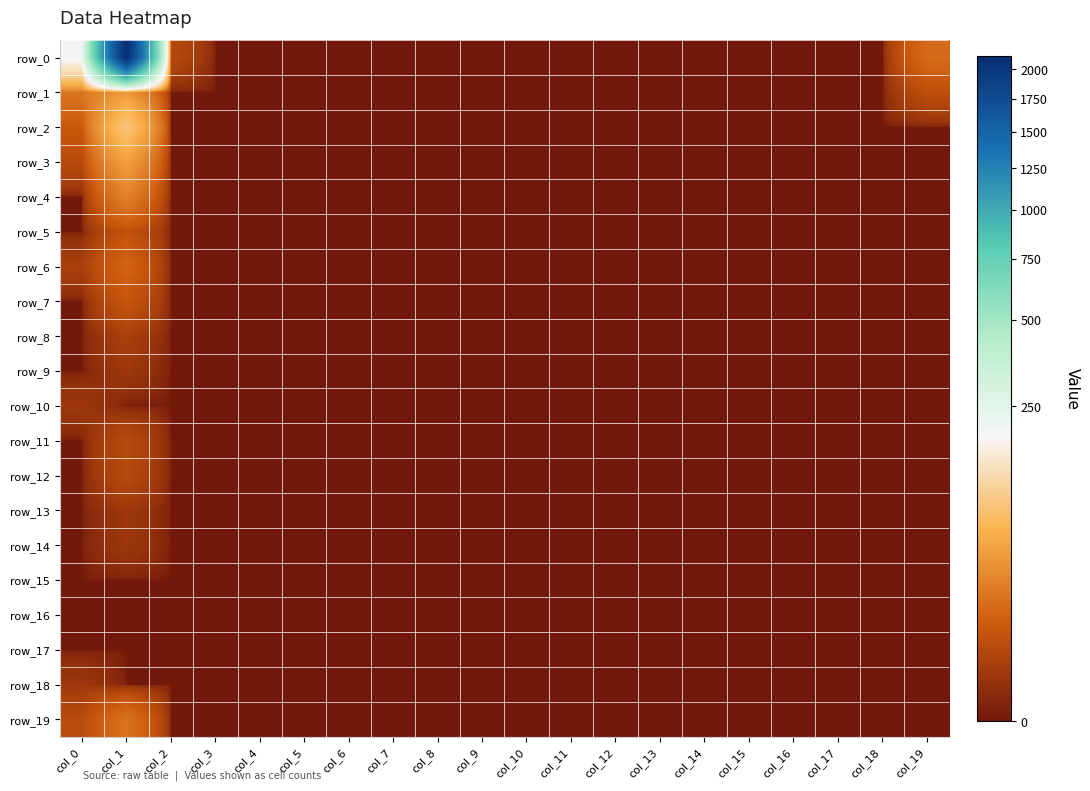

Reading left to right, transcribe all the data shown in this chart.

row_0: 198	2120	4	0	0	0	0	0	0	0	0	0	0	0	0	0	0	0	0	14
row_1: 18	39	0	0	0	0	0	0	0	0	0	0	0	0	0	0	0	0	0	5
row_2: 8	87	0	0	0	0	0	0	0	0	0	0	0	0	0	0	0	0	0	0
row_3: 4	44	0	0	0	0	0	0	0	0	0	0	0	0	0	0	0	0	0	0
row_4: 0	24	0	0	0	0	0	0	0	0	0	0	0	0	0	0	0	0	0	0
row_5: 0	6	0	0	0	0	0	0	0	0	0	0	0	0	0	0	0	0	0	0
row_6: 2	12	0	0	0	0	0	0	0	0	0	0	0	0	0	0	0	0	0	0
row_7: 0	7	0	0	0	0	0	0	0	0	0	0	0	0	0	0	0	0	0	0
row_8: 0	2	0	0	0	0	0	0	0	0	0	0	0	0	0	0	0	0	0	0
row_9: 0	1	0	0	0	0	0	0	0	0	0	0	0	0	0	0	0	0	0	0
row_10: 1	0	0	0	0	0	0	0	0	0	0	0	0	0	0	0	0	0	0	0
row_11: 0	4	0	0	0	0	0	0	0	0	0	0	0	0	0	0	0	0	0	0
row_12: 0	4	0	0	0	0	0	0	0	0	0	0	0	0	0	0	0	0	0	0
row_13: 0	1	0	0	0	0	0	0	0	0	0	0	0	0	0	0	0	0	0	0
row_14: 0	1	0	0	0	0	0	0	0	0	0	0	0	0	0	0	0	0	0	0
row_15: 0	0	0	0	0	0	0	0	0	0	0	0	0	0	0	0	0	0	0	0
row_16: 0	0	0	0	0	0	0	0	0	0	0	0	0	0	0	0	0	0	0	0
row_17: 0	0	0	0	0	0	0	0	0	0	0	0	0	0	0	0	0	0	0	0
row_18: 1	0	0	0	0	0	0	0	0	0	0	0	0	0	0	0	0	0	0	0
row_19: 4	17	0	0	0	0	0	0	0	0	0	0	0	0	0	0	0	0	0	0